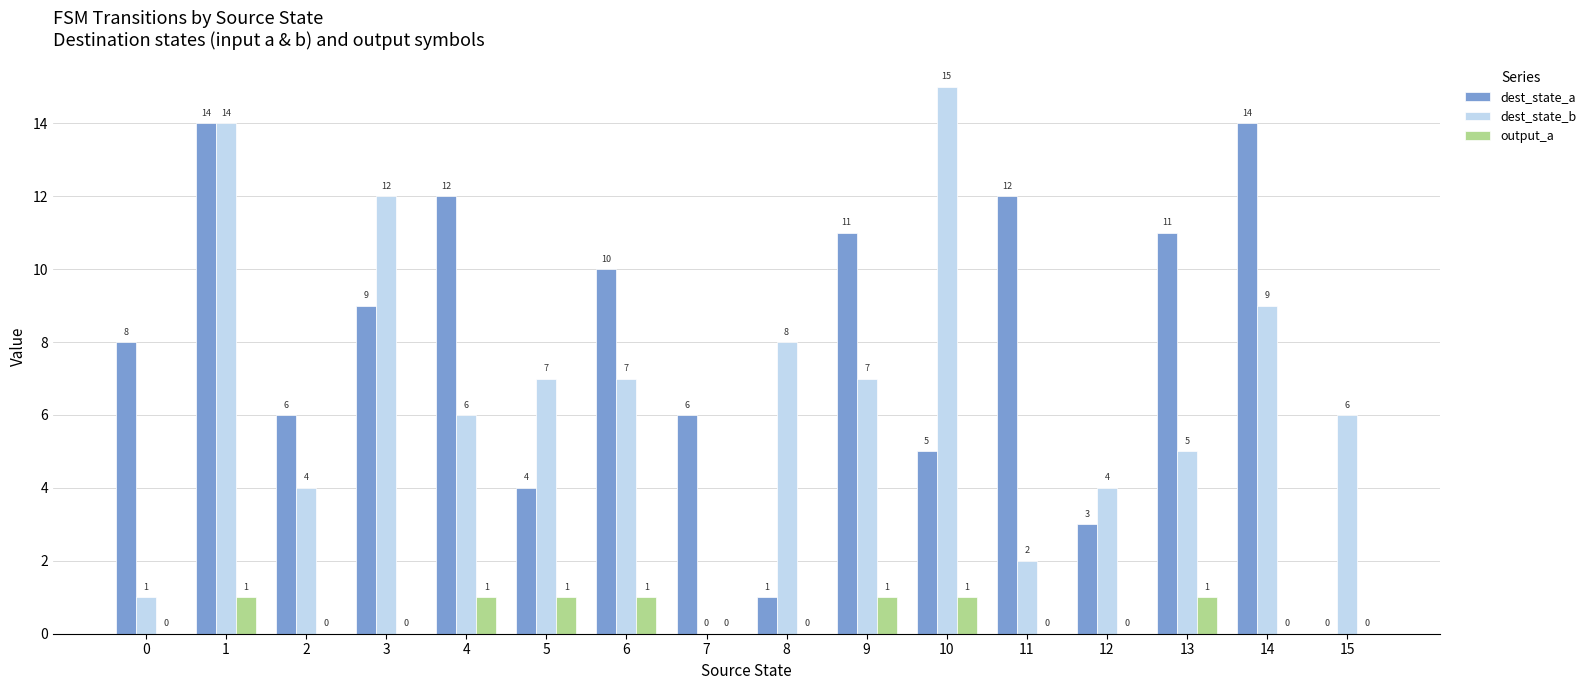

At which category is the sum across all series the highest?

1